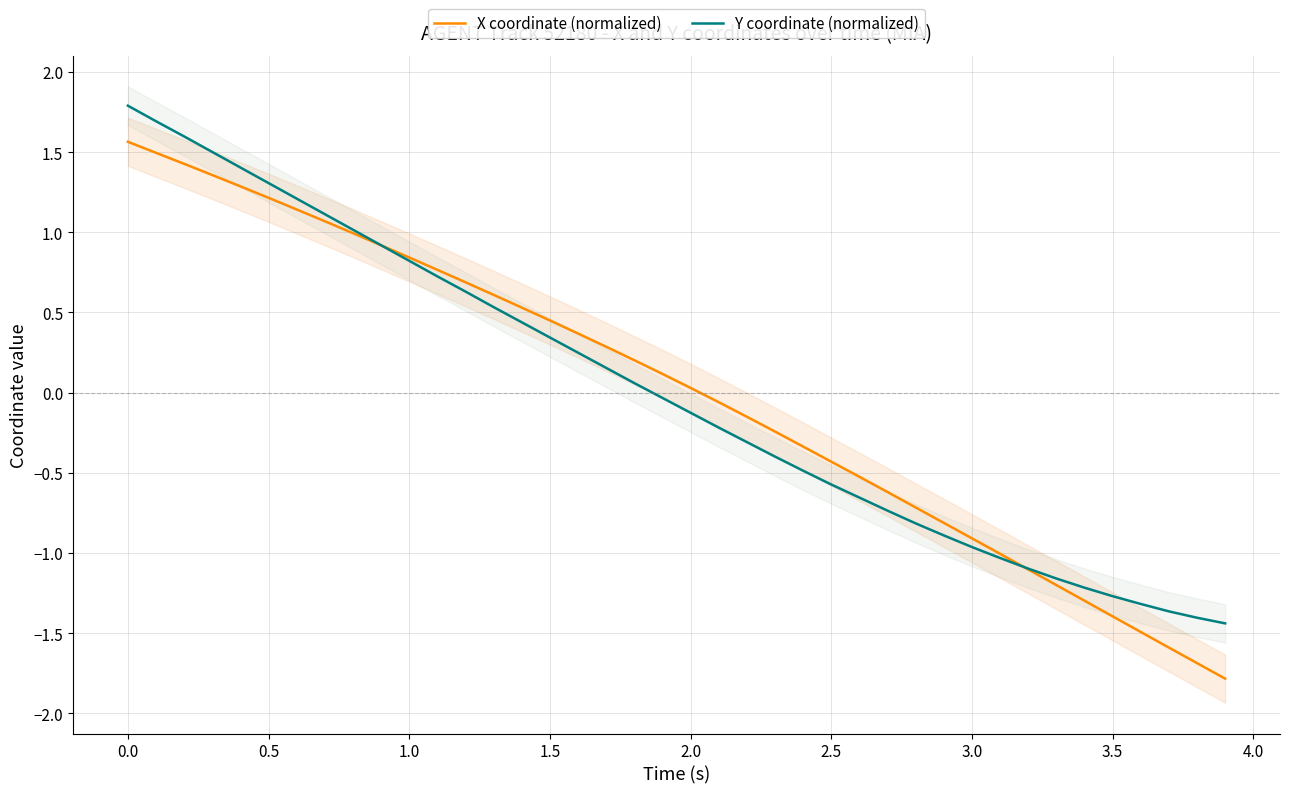

Which series has the widest spread of values?

X coordinate (normalized)